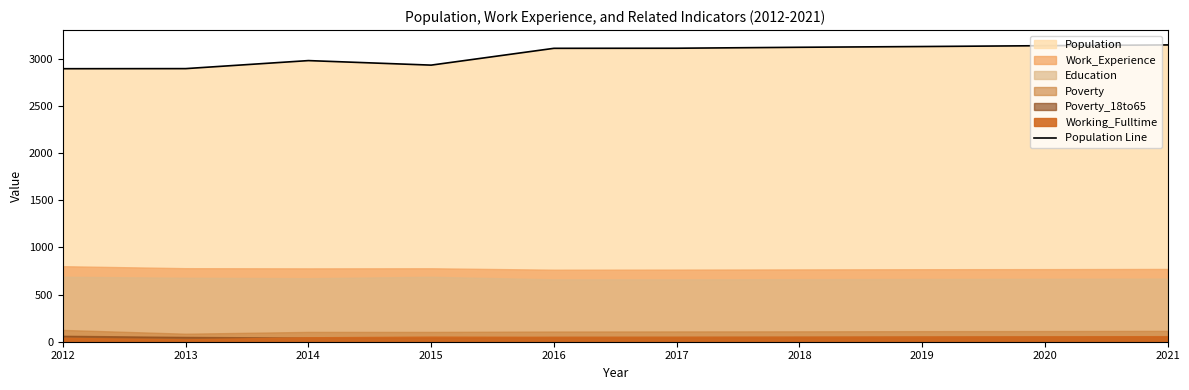

How many interior local valleys (lower than both neighbors) does the data have?

1